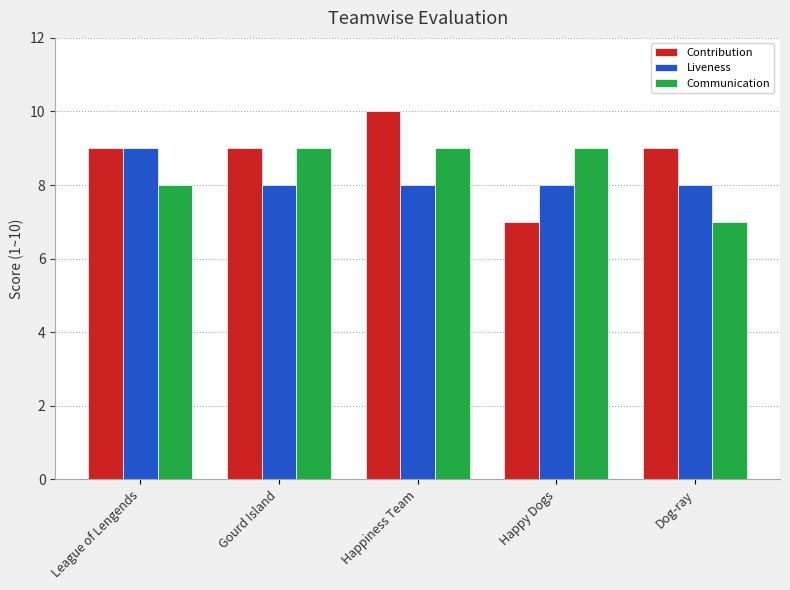

What is the difference between the maximum and minimum values in the Liveness series?

1